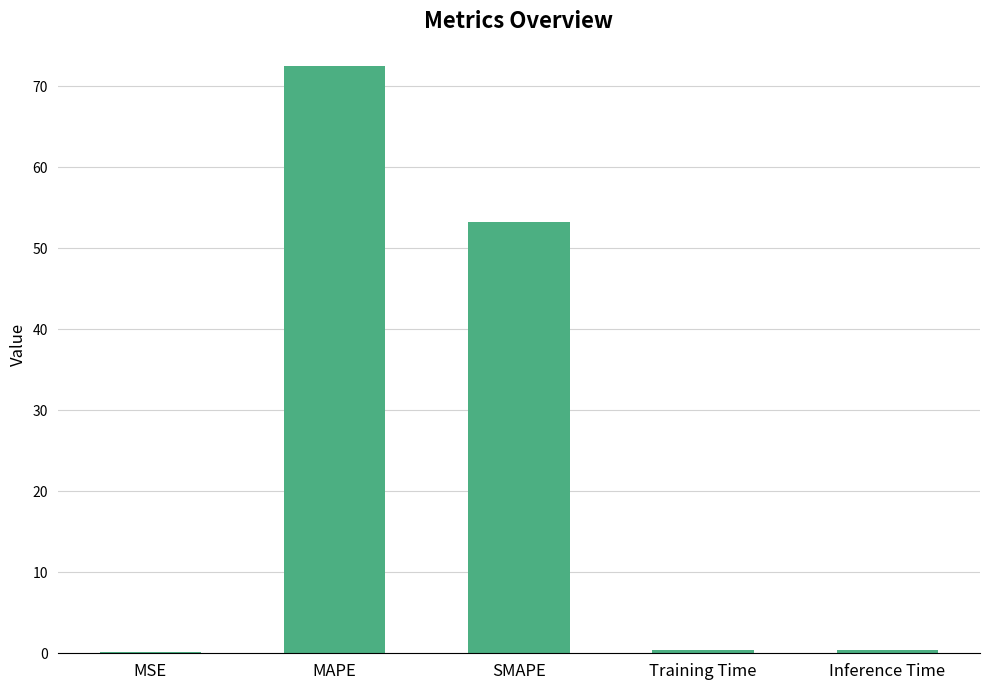

Which label corresponds to the largest value in the chart?

MAPE